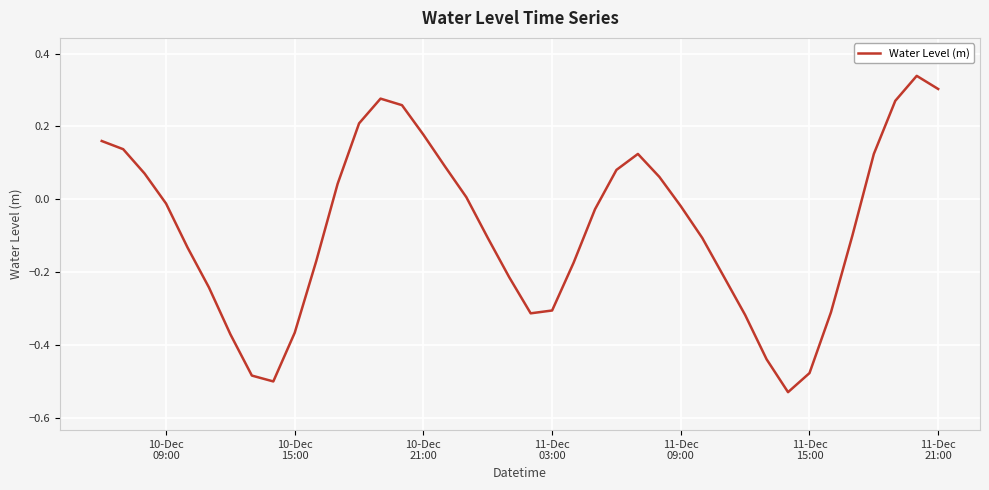

How many categories are shown in the chart?

40